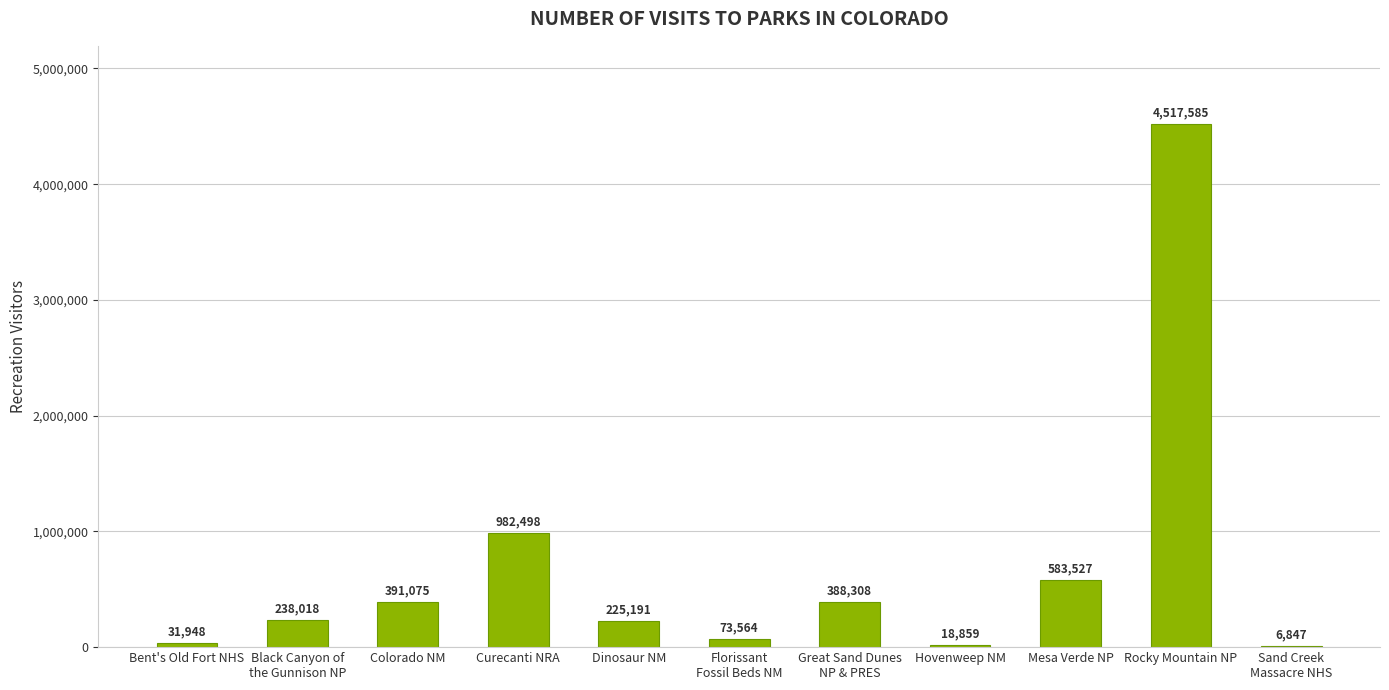

Read the value at Rocky Mountain NP.

4517585.0